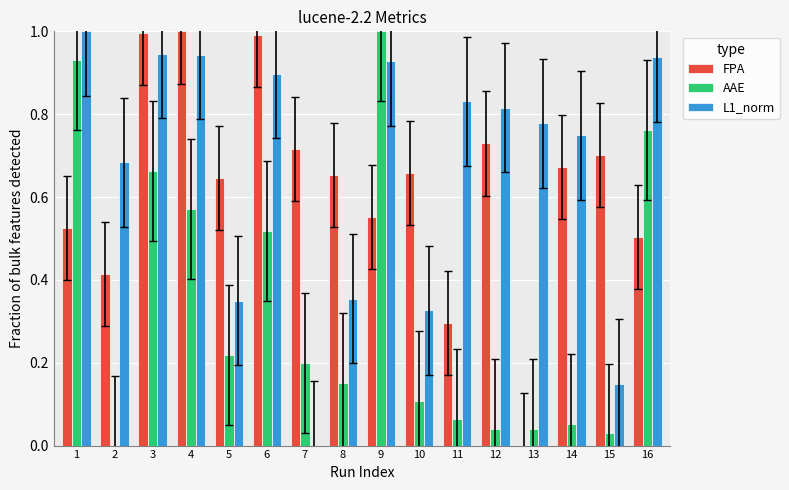

Between 2 and 8, which series saw the biggest shift?

L1_norm